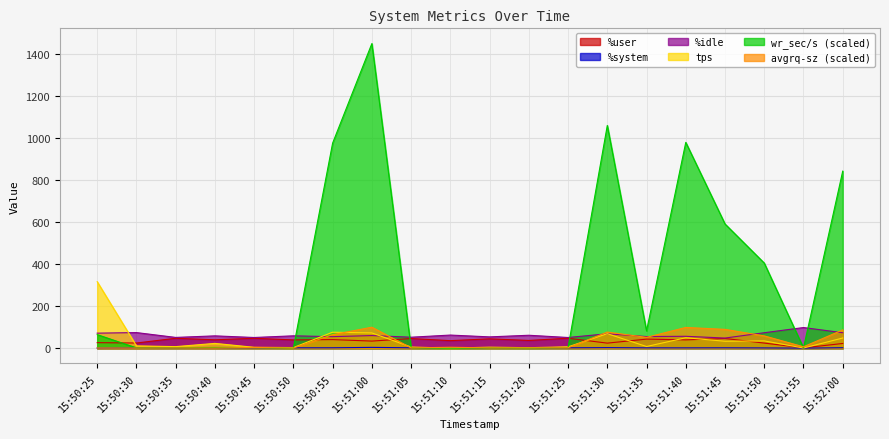

What is the approximate value of %user at 15:50:30?

24.6